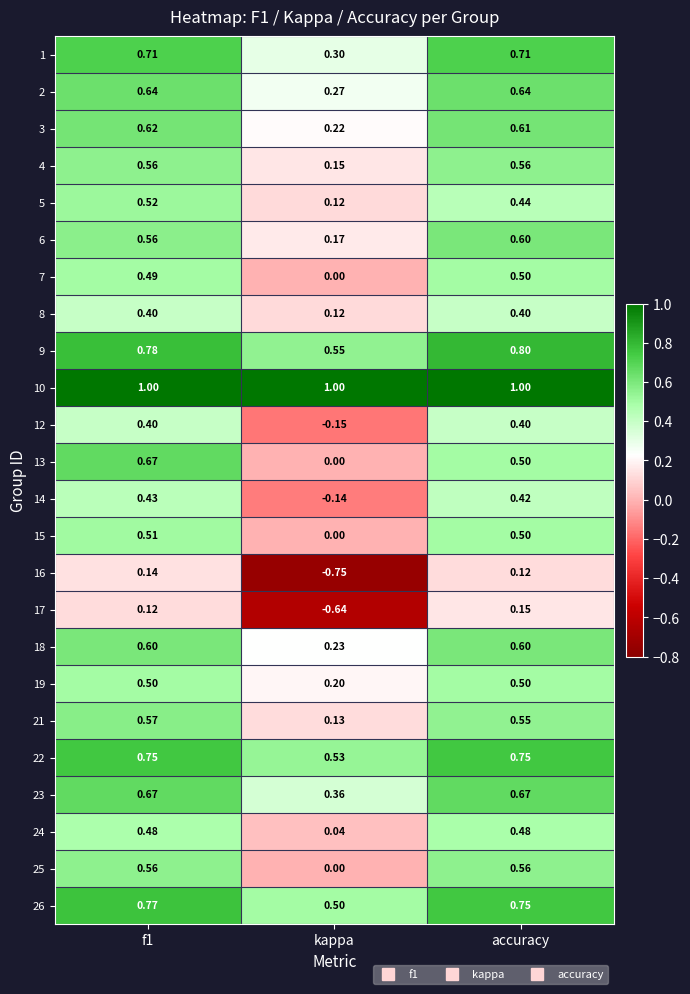

What is the total value across all series at f1?

13.5